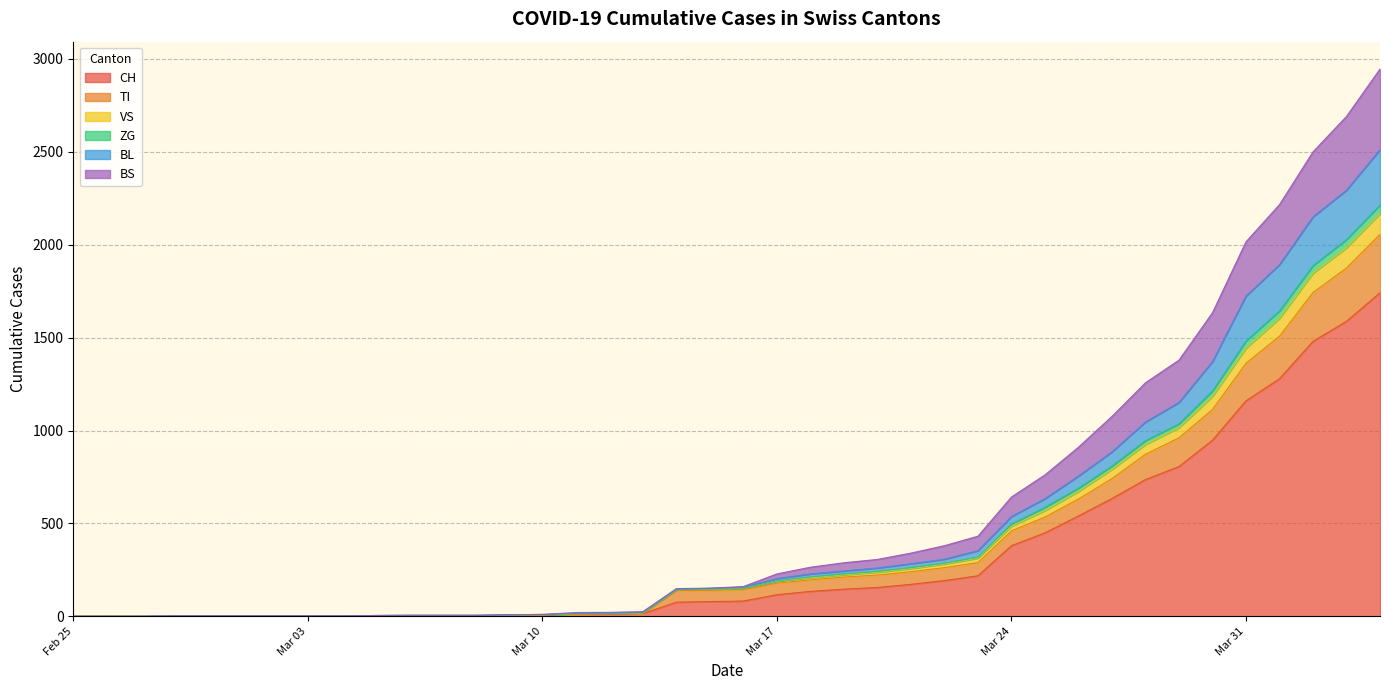

True or false: BS has more than 2 points higher than both neighbors.

False